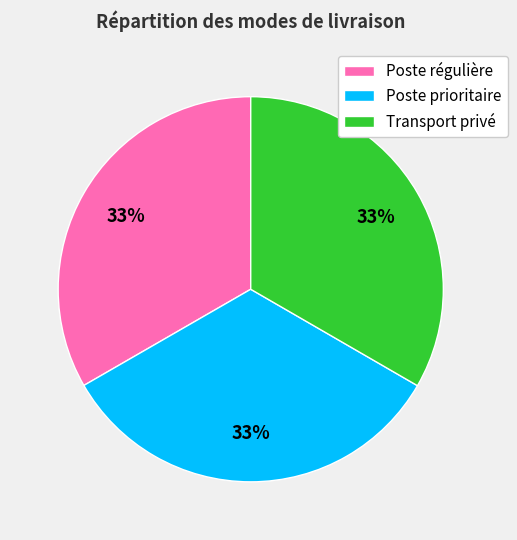

Does any single category account for the majority?

No